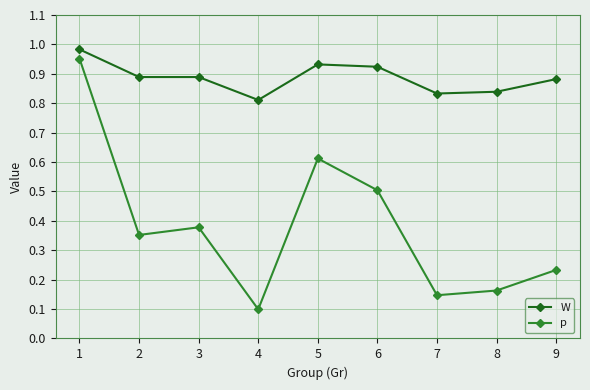

True or false: p and W intersect in this chart.

False